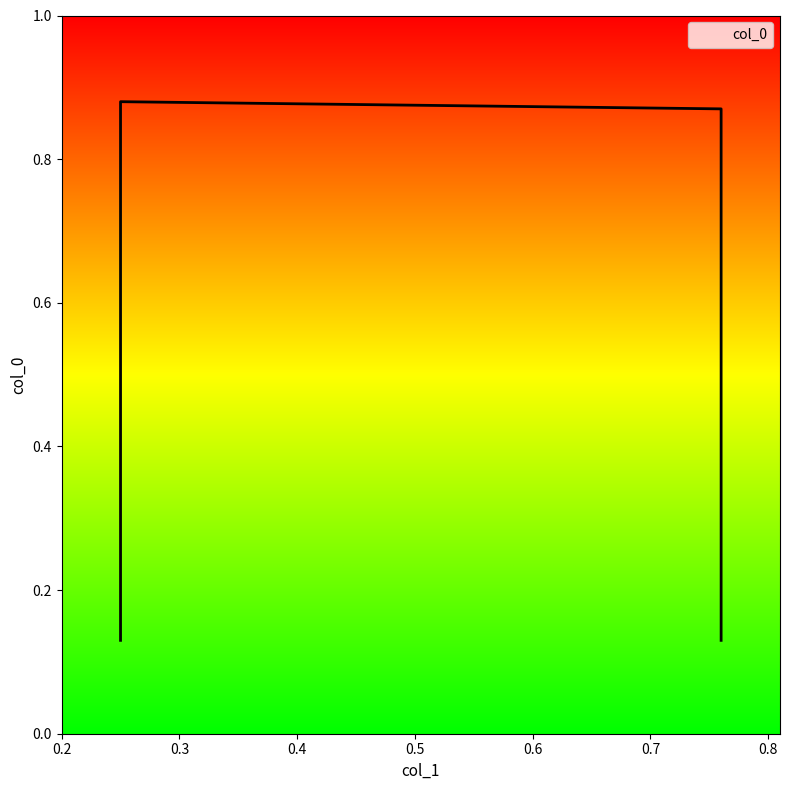

How many series are shown in this chart?

1